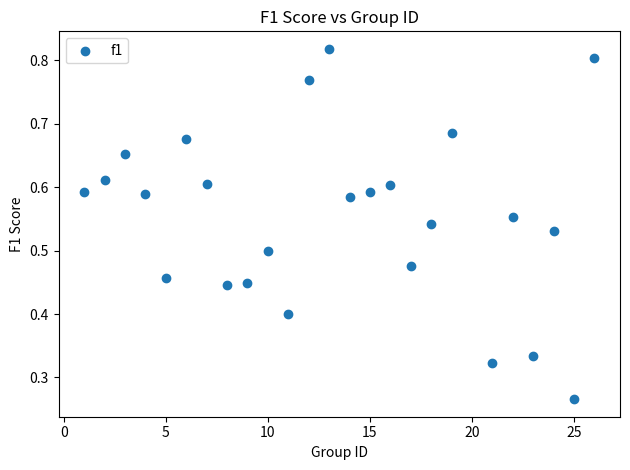

What is the range of X values (max minus min)?

25.0